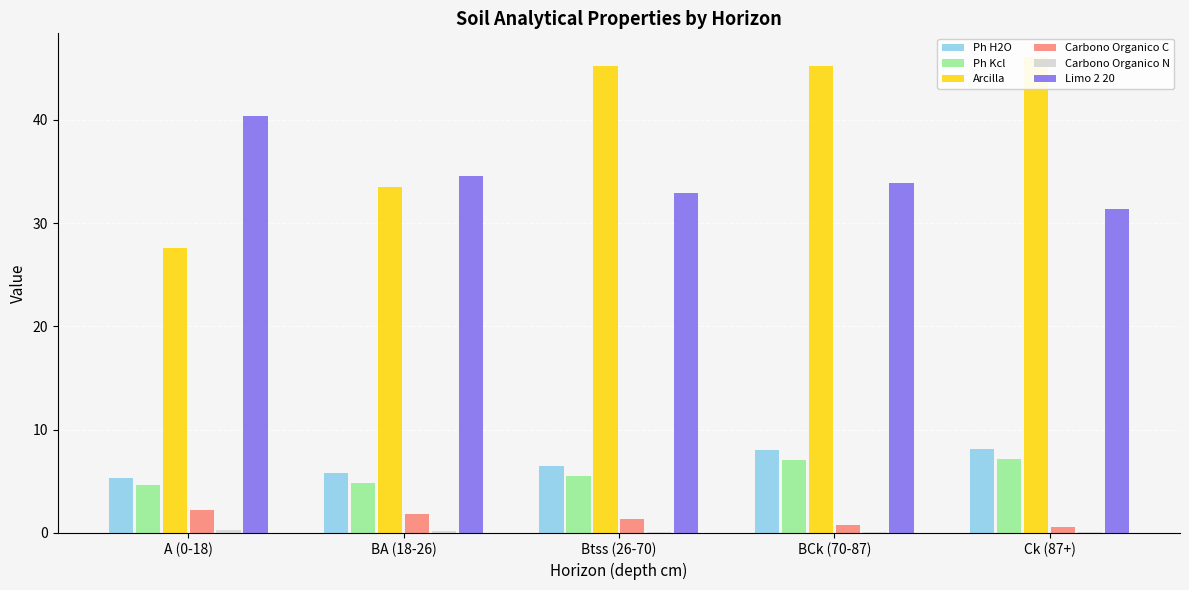

How many categories are shown in the chart?

5